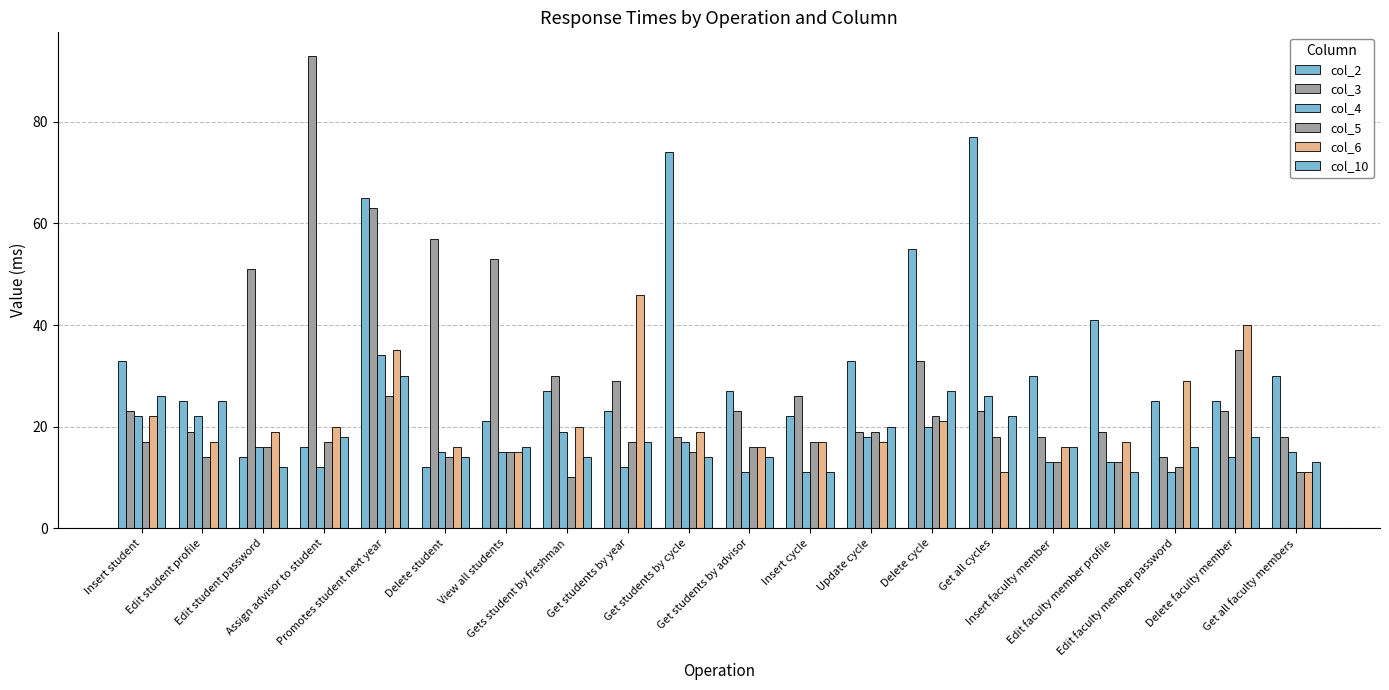

What is the difference between the maximum and minimum values in the col_3 series?

79